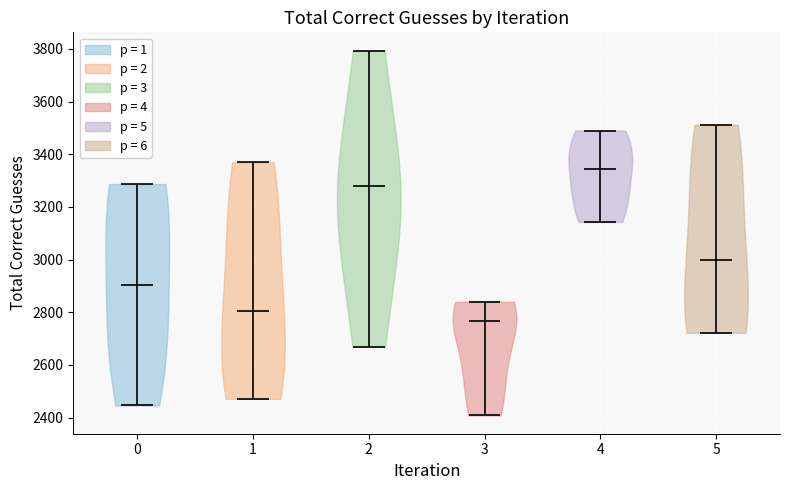

What is the highest point the violin at x = 4 reaches on the y-axis? The values are not printed on the chart, so give them approximately, as read against the axis.

3500